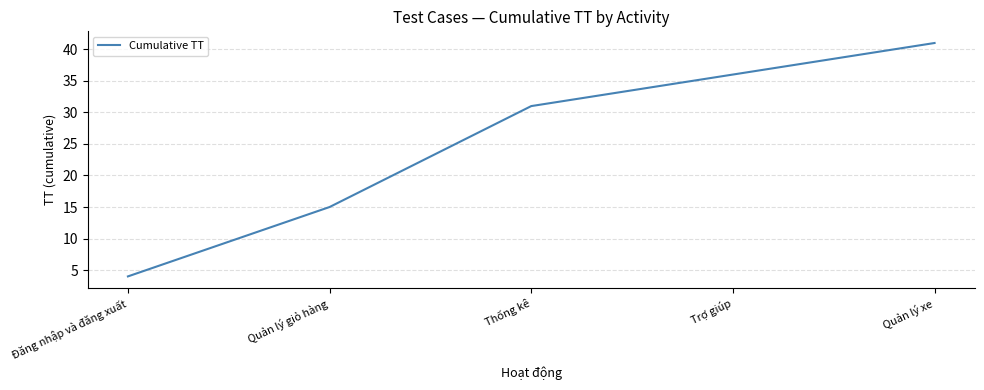

What position from the left is Quản lý giỏ hàng?

2